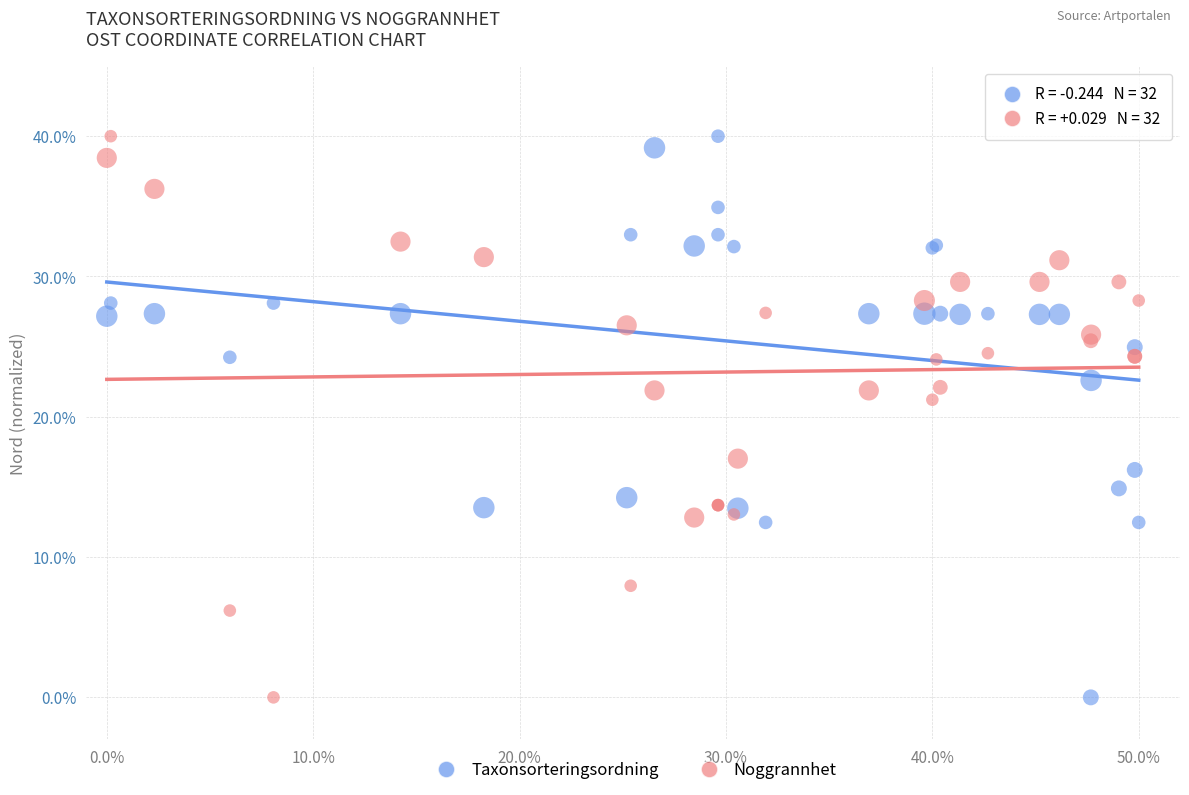

What is the X range (max minus min) for the scatter plot?

50.0